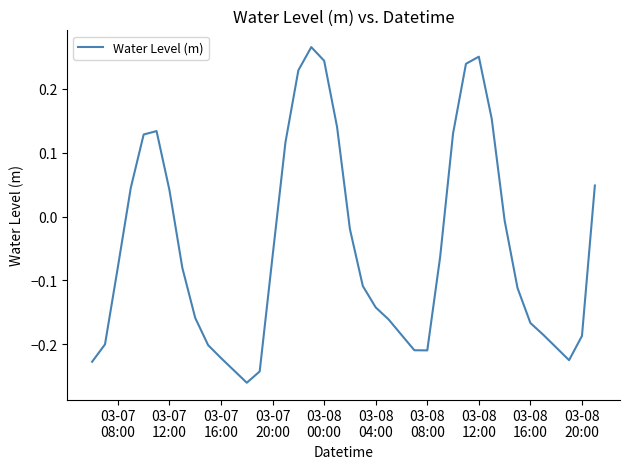

How many values are below zero?

26